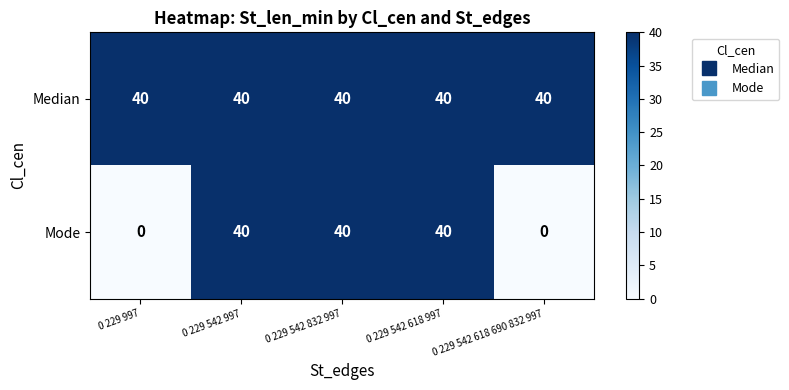

What is the approximate value of Mode at 0 229 542 832 997, to the nearest 5?

40